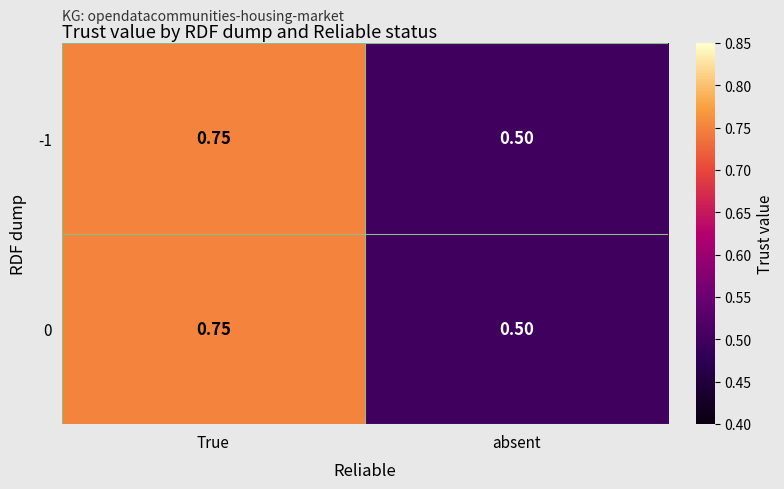

At which label is 0 closest to 0?

absent